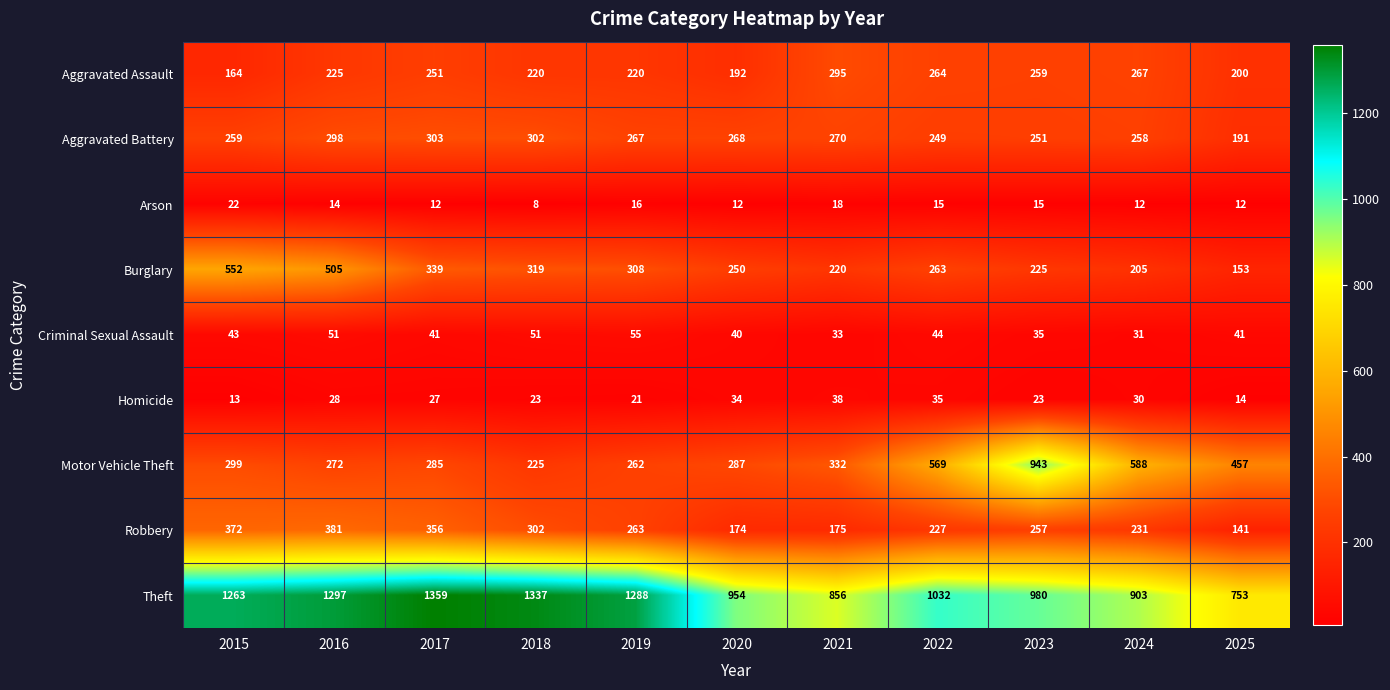

Which series changed the most between 2016 and 2021?

Theft